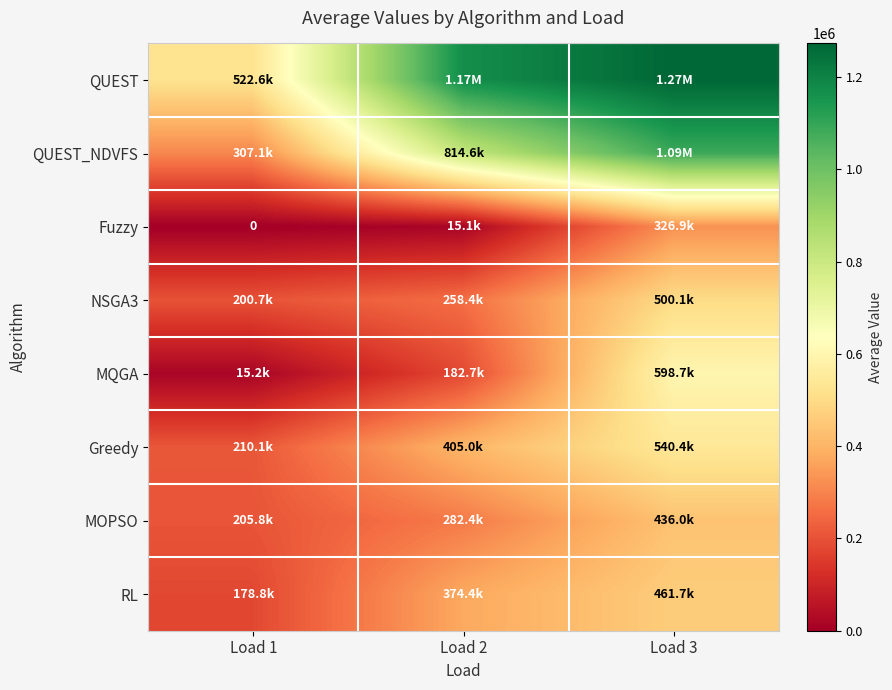

Where is Fuzzy nearest to the value 163467?

Load 2